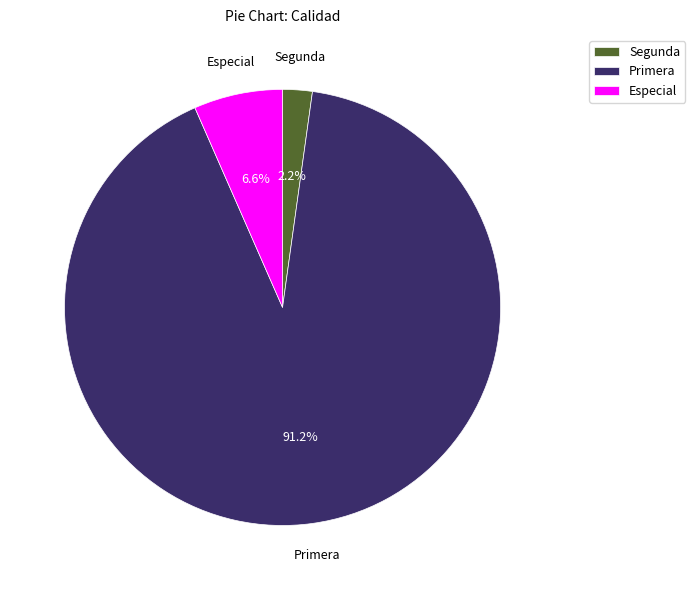

What percentage do Primera and Segunda together represent?

93.4%